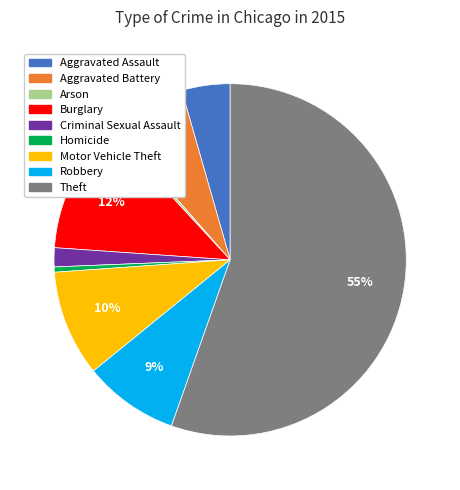

The Homicide slice represents 14% of the pie. True or false?

False